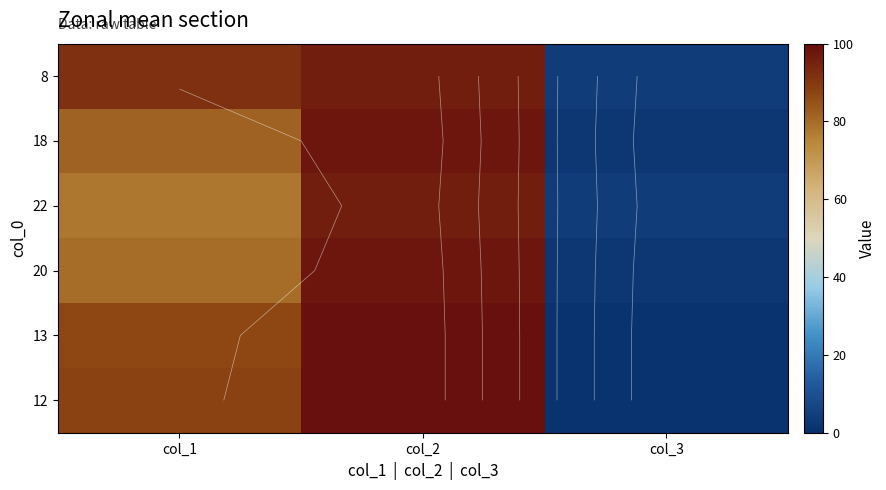

Rank the categories by 22 value from lowest to highest.

col_3, col_1, col_2